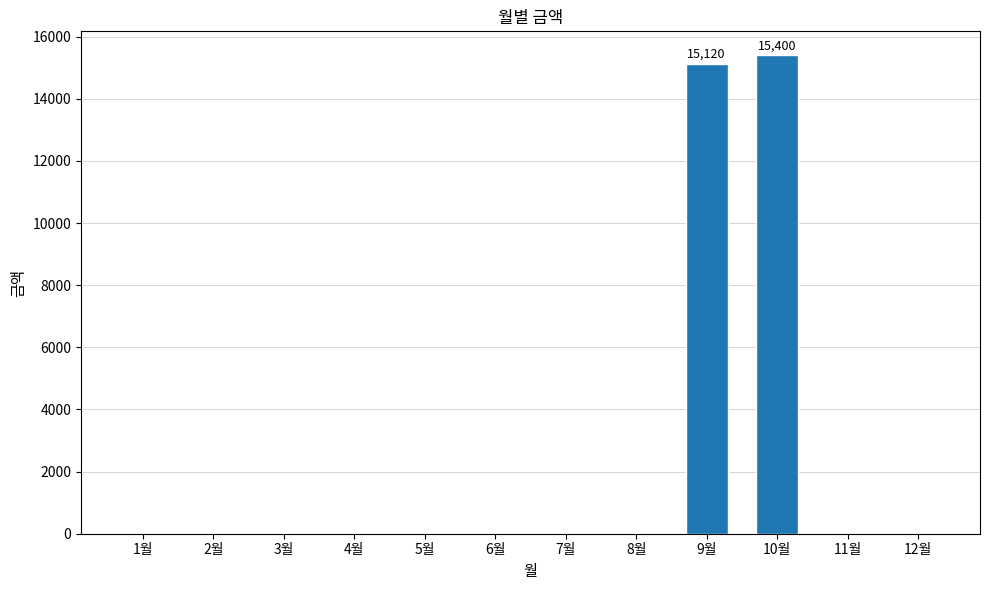

Between 10월 and 3월, which is larger?

10월